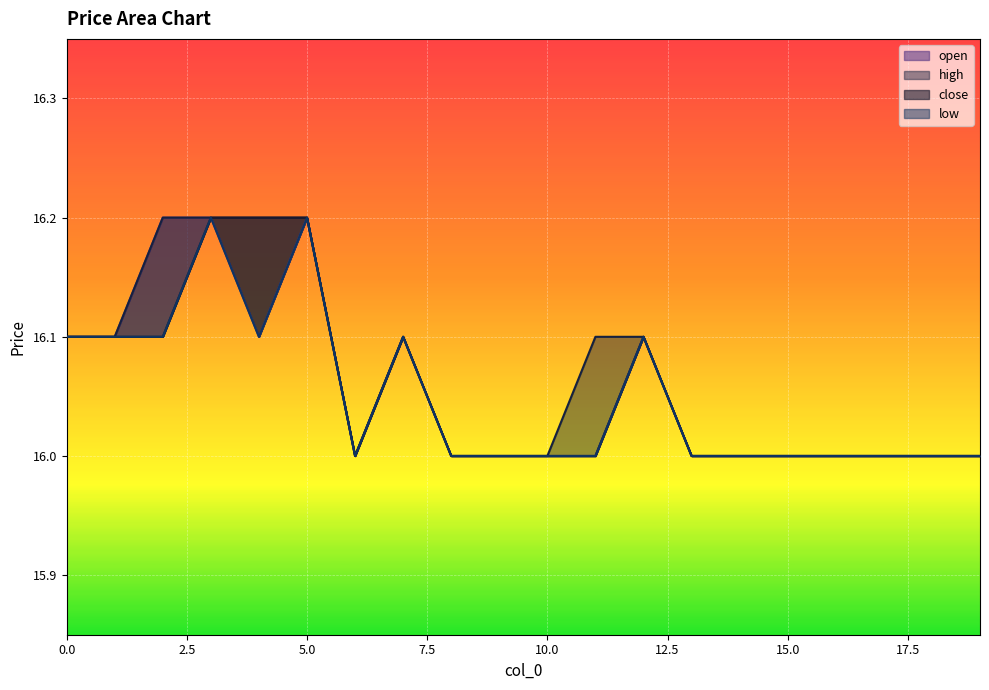

Which series changed the most between 1 and 2?

high